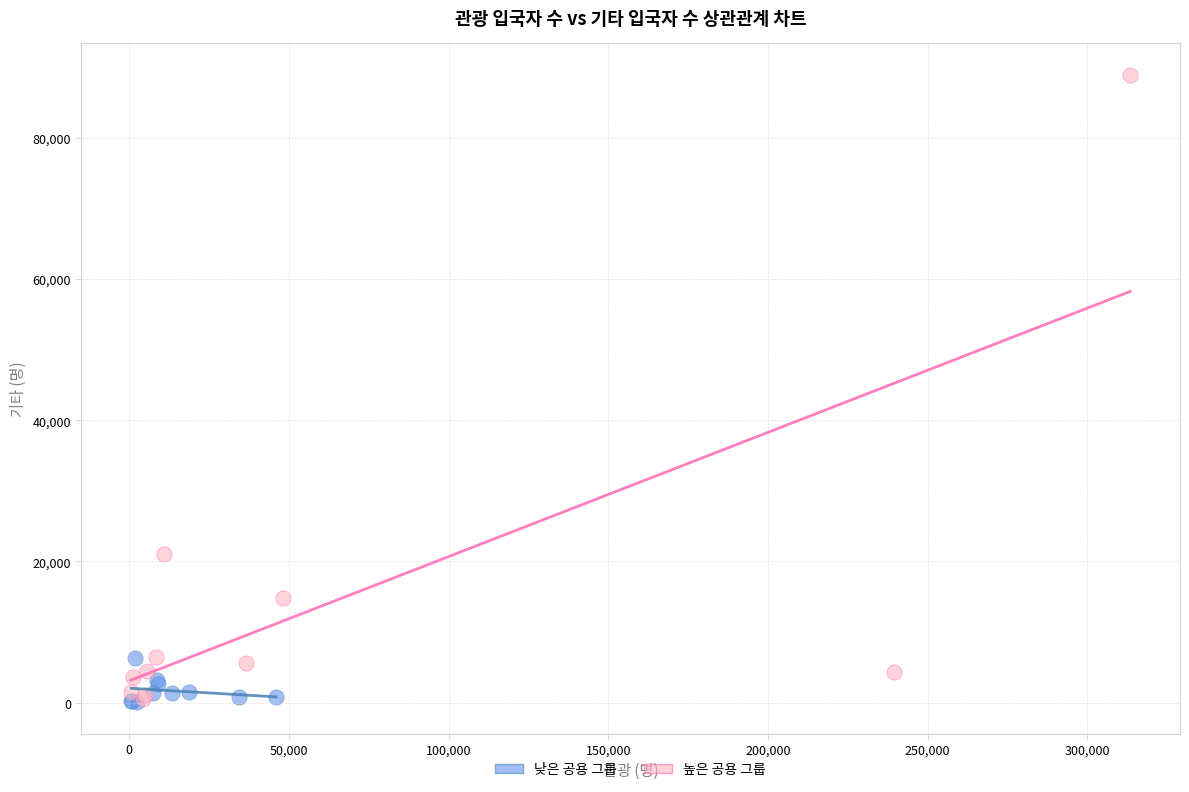

Which series has the largest Y range (max minus min)?

높은 공용 그룹